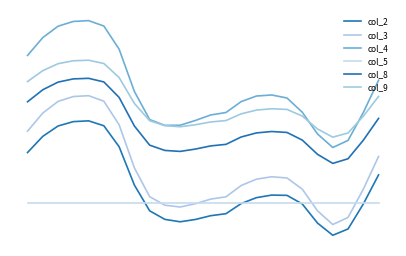

What is the highest value of the col_5 series?

1.0